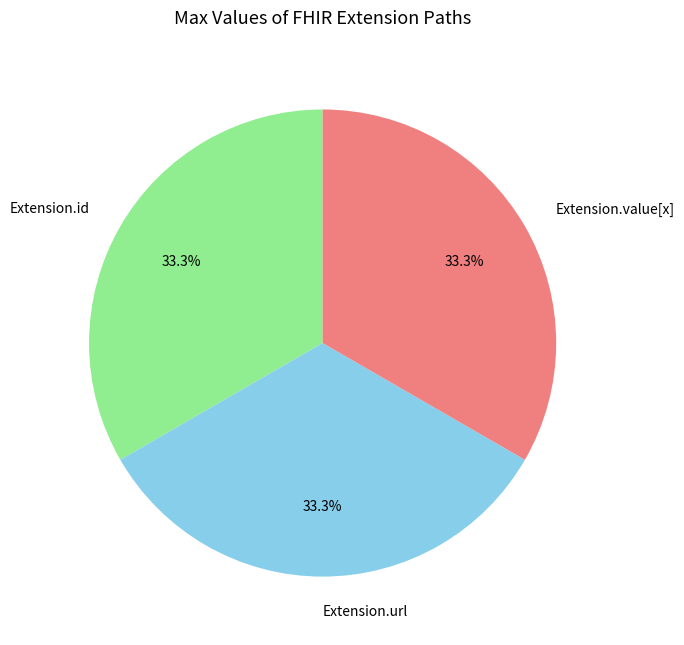

How many slices are in this pie chart?

3